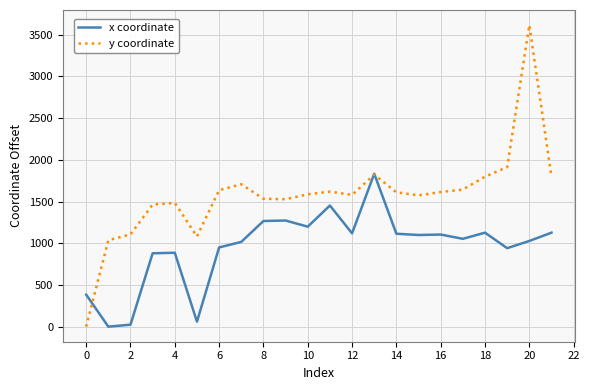

List the series in order of their peak value, highest first.

y coordinate, x coordinate